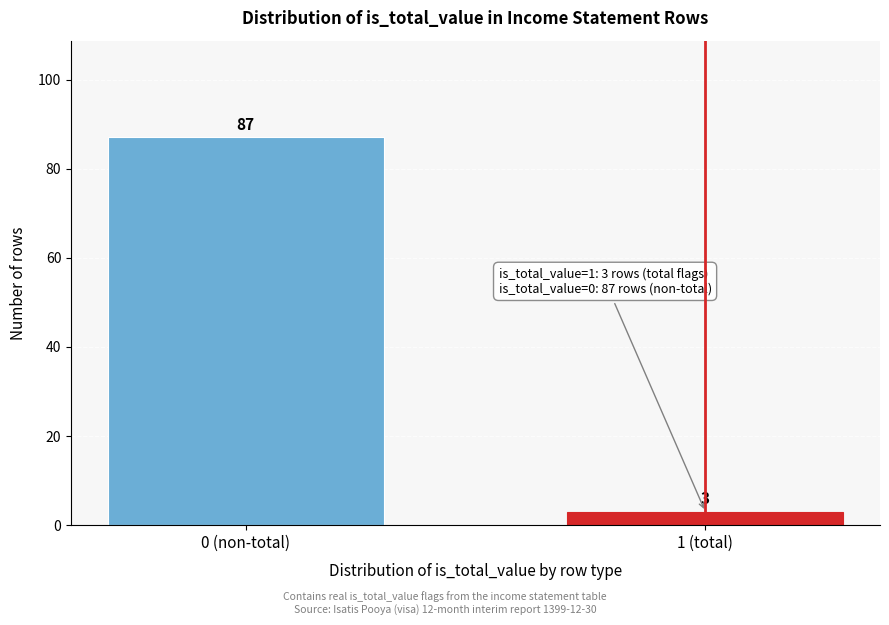

Reading right to left, transcribe all the data shown in this chart.

1 (total)=3	0 (non-total)=87